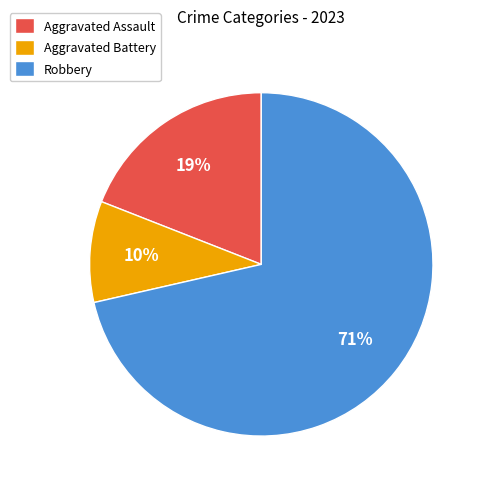

To the nearest percent, what percentage of the pie is Robbery?

71%